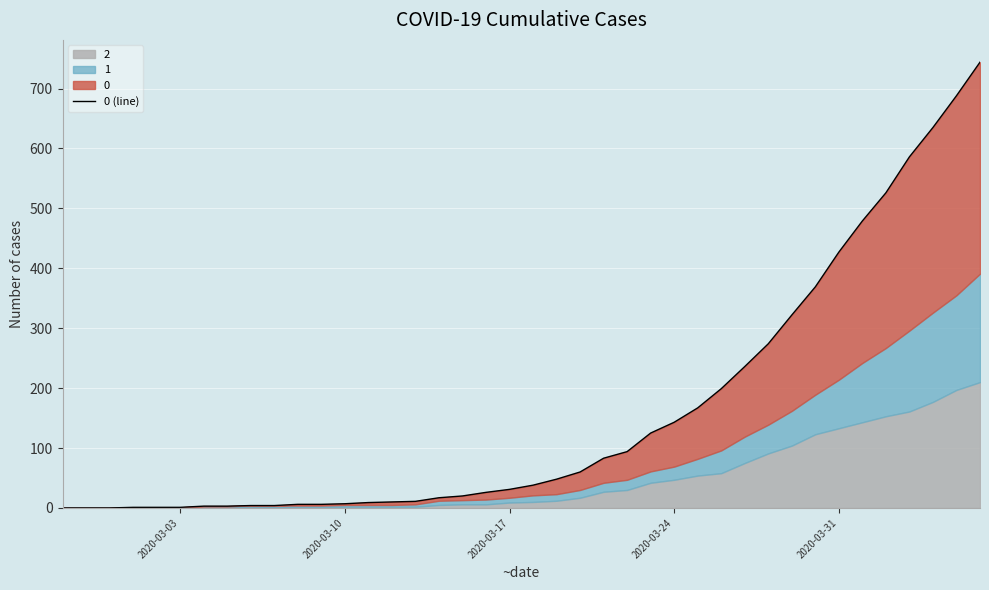

How many values are below 38?

20